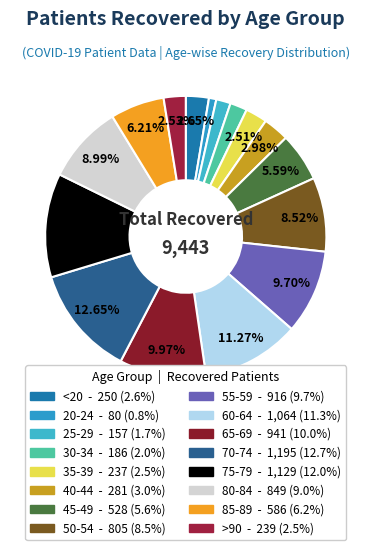

Is there any slice that represents more than half of the pie?

No